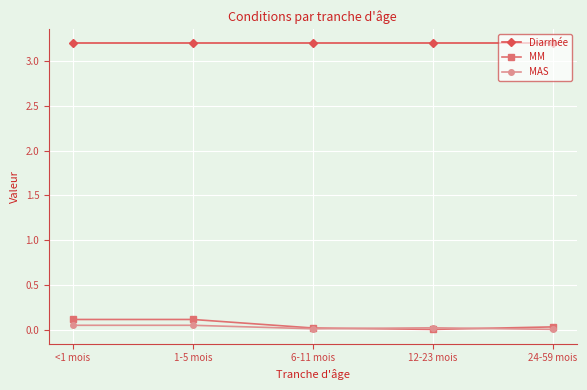

What are all the series names shown in the legend?

Diarrhée, MM, MAS